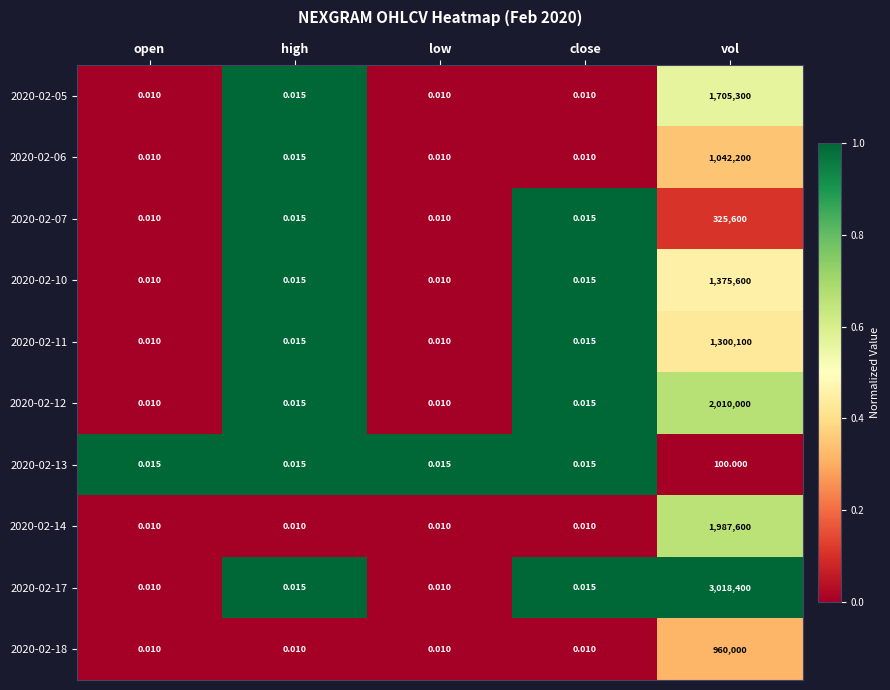

Which category has the highest value in the 2020-02-18 series?

vol